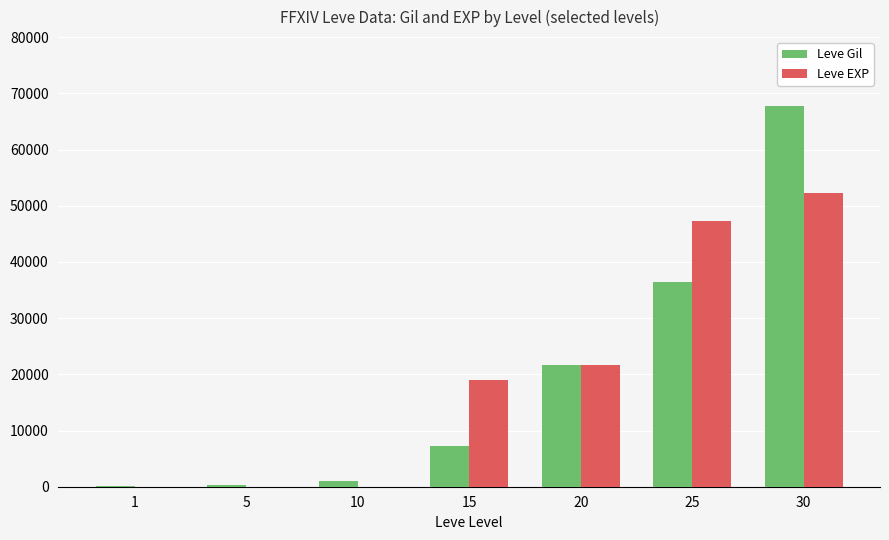

How many series are shown in this chart?

2